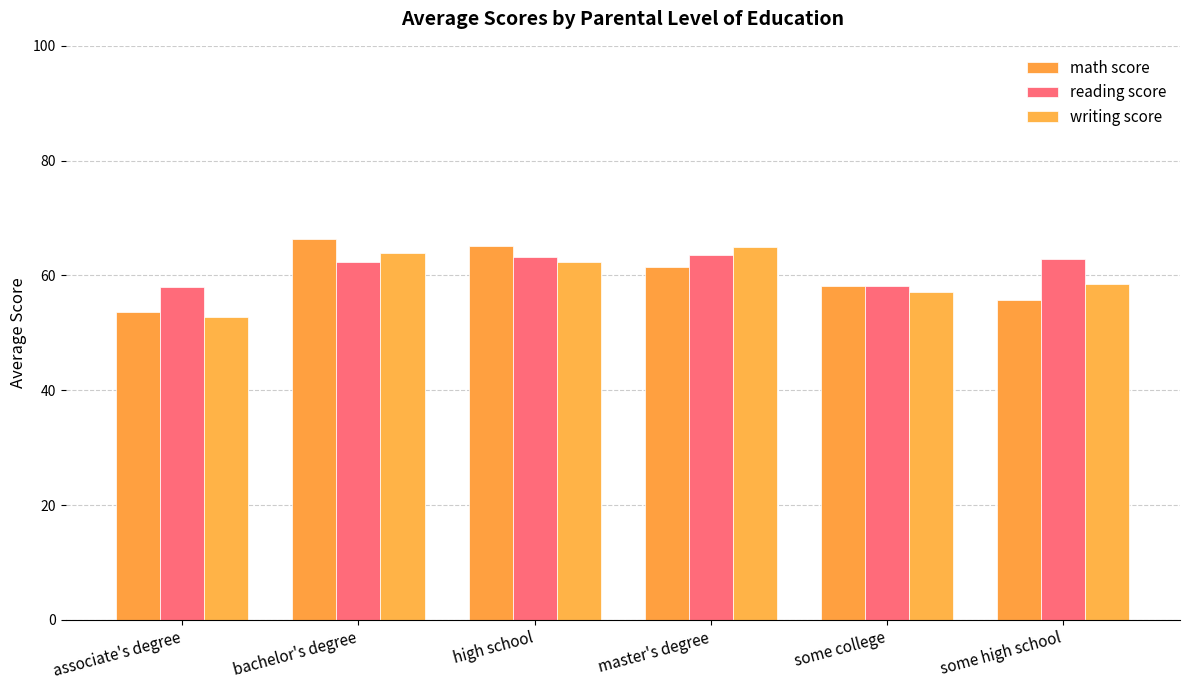

What is the label of the 1st bar from the right?

some high school